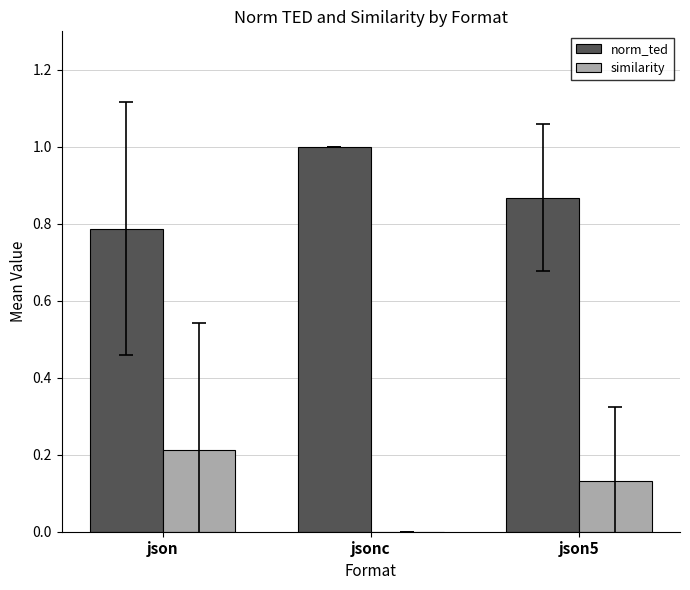

Is the value of similarity at json5 greater than the value of norm_ted at jsonc?

No